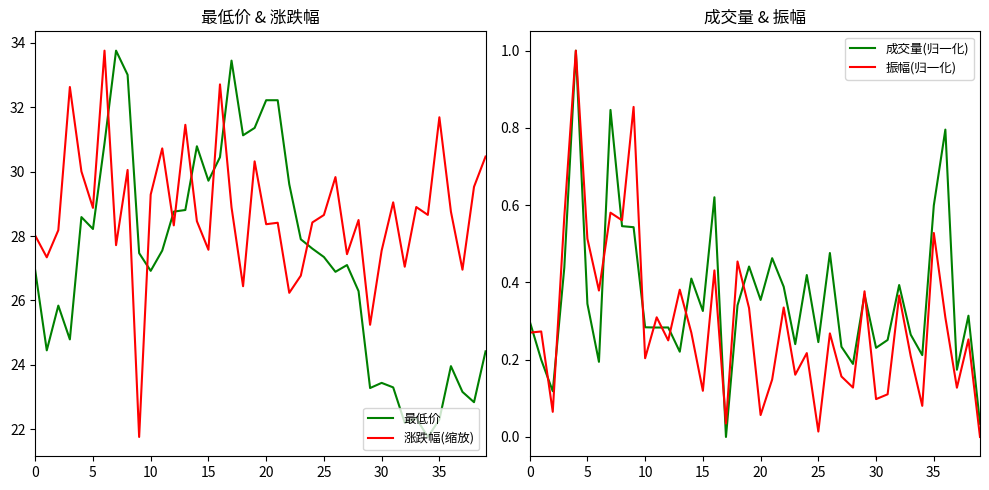

How many intersections are there between 最低价 and 涨跌幅(缩放)?

8